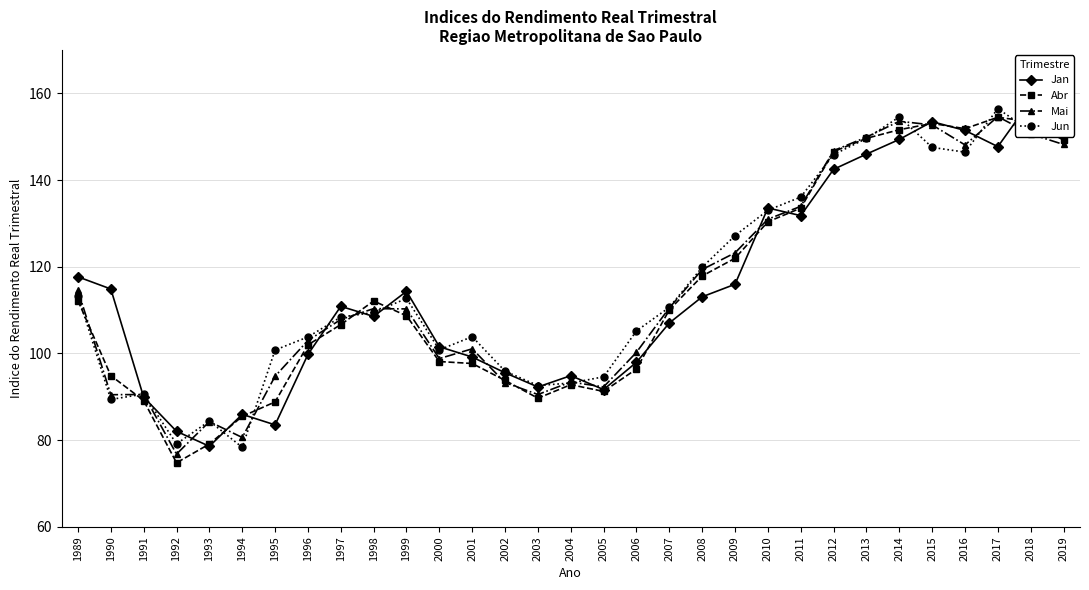

What is the greatest value displayed?

158.3